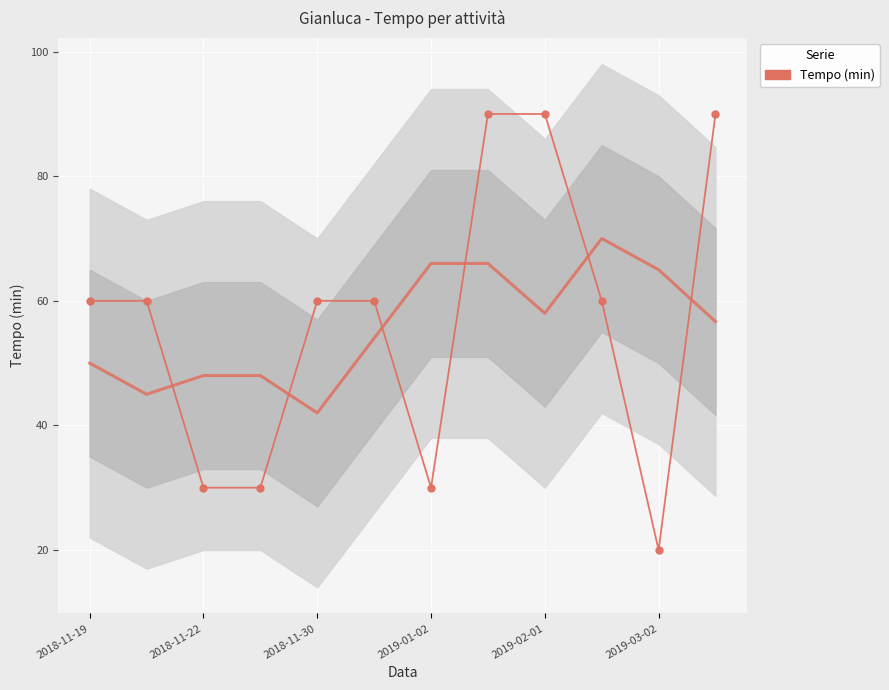

What position from the left is 2018-11-22?

3